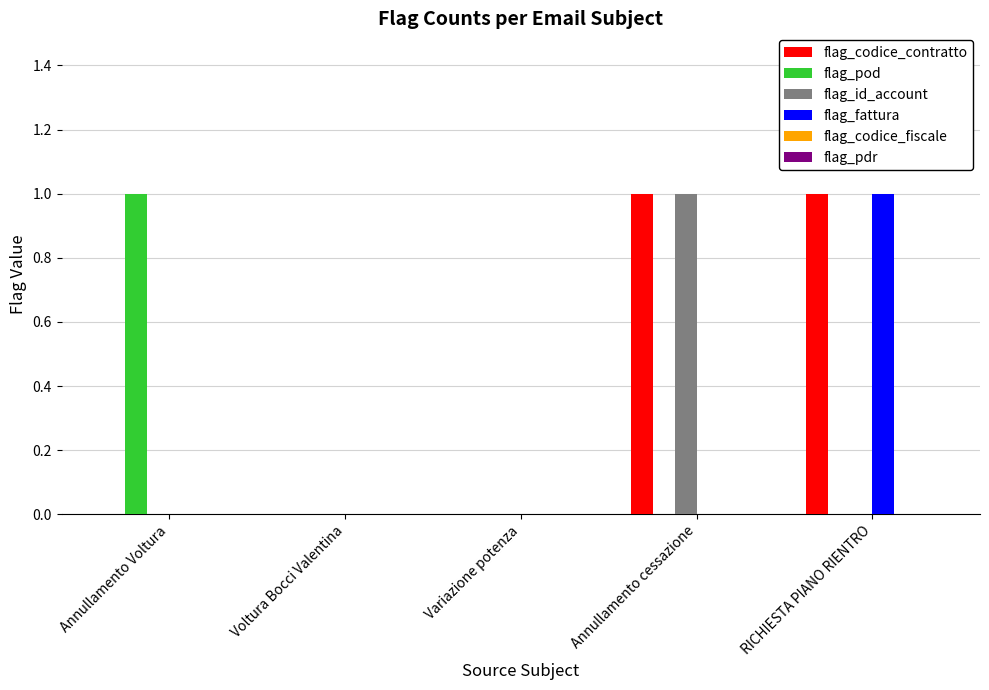

How many groups of bars are there?

5